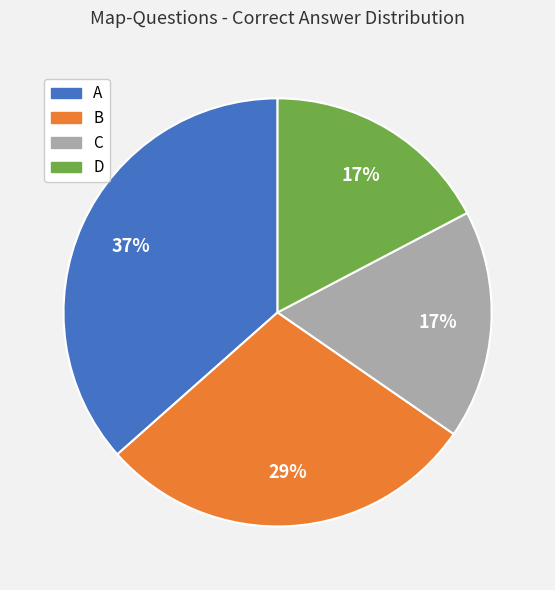

Is the sum of C and B greater than half?

No